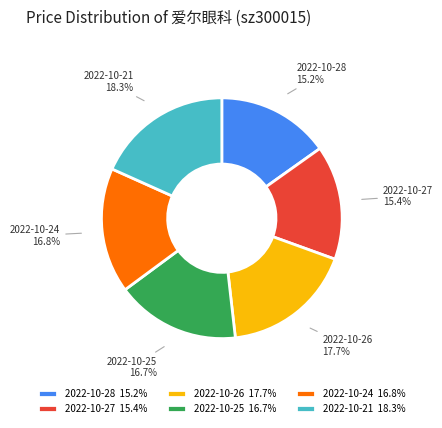

What percentage is the 2022-10-25 slice, to the nearest percent?

17%